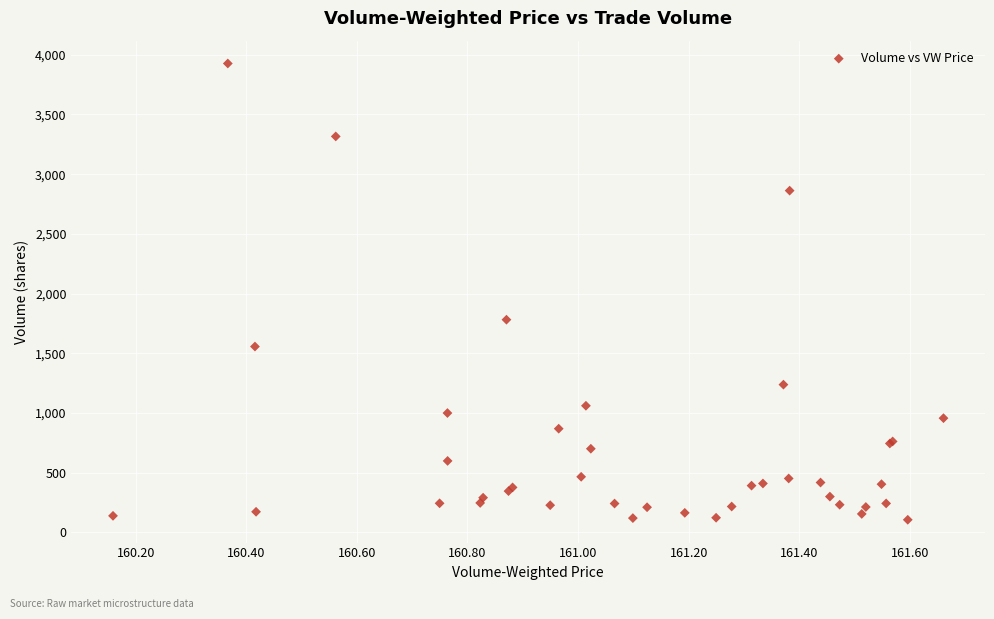

What Y value in the scatter plot is closest to 2016?

1781